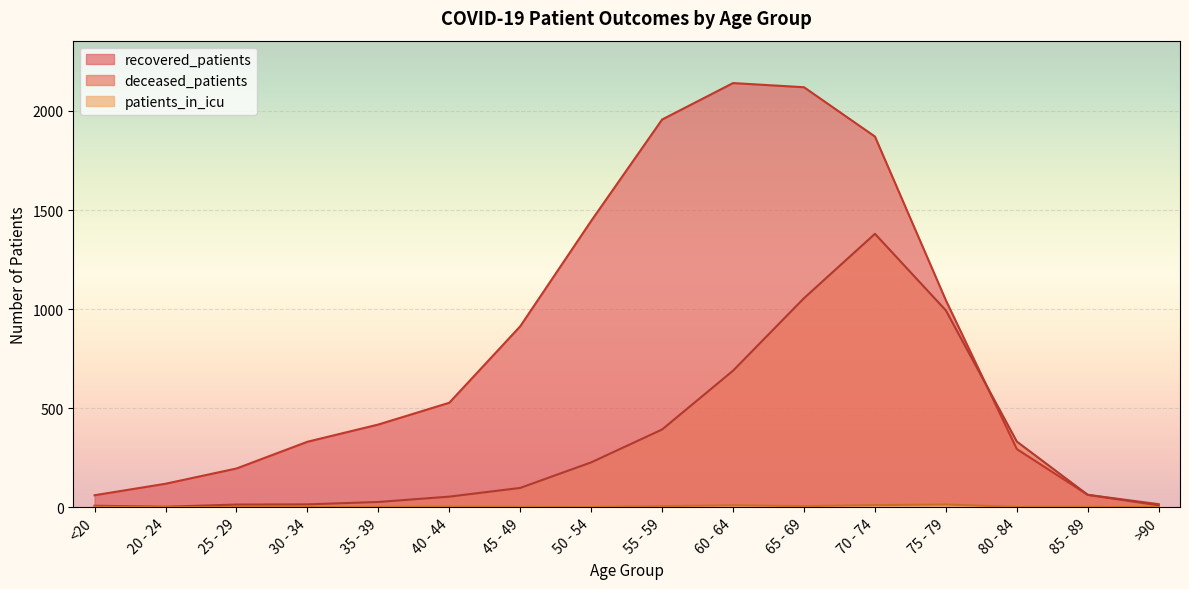

At which category is the sum across all series the highest?

70 - 74